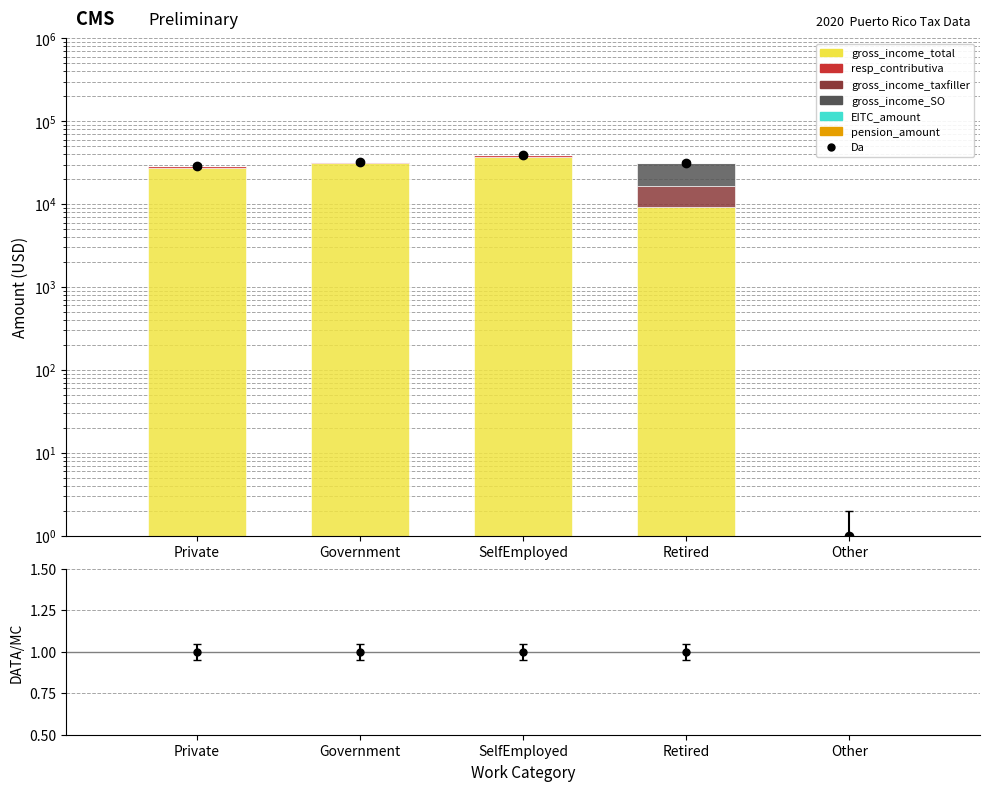

Which category has the lowest value in the gross_income_total series?

Other